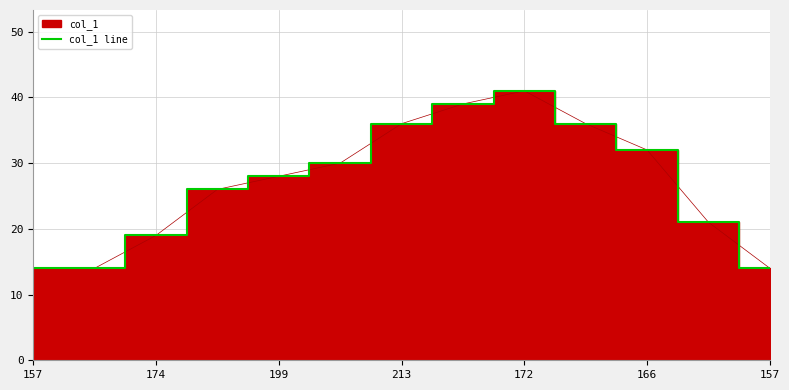

How many lines are shown in the chart?

1